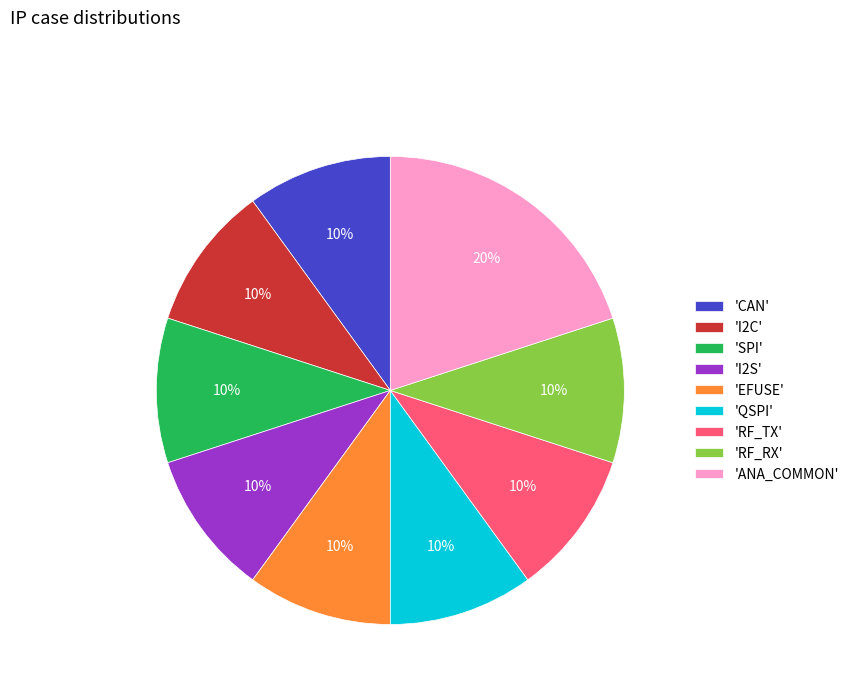

Which category has the biggest portion of the pie?

'ANA_COMMON'